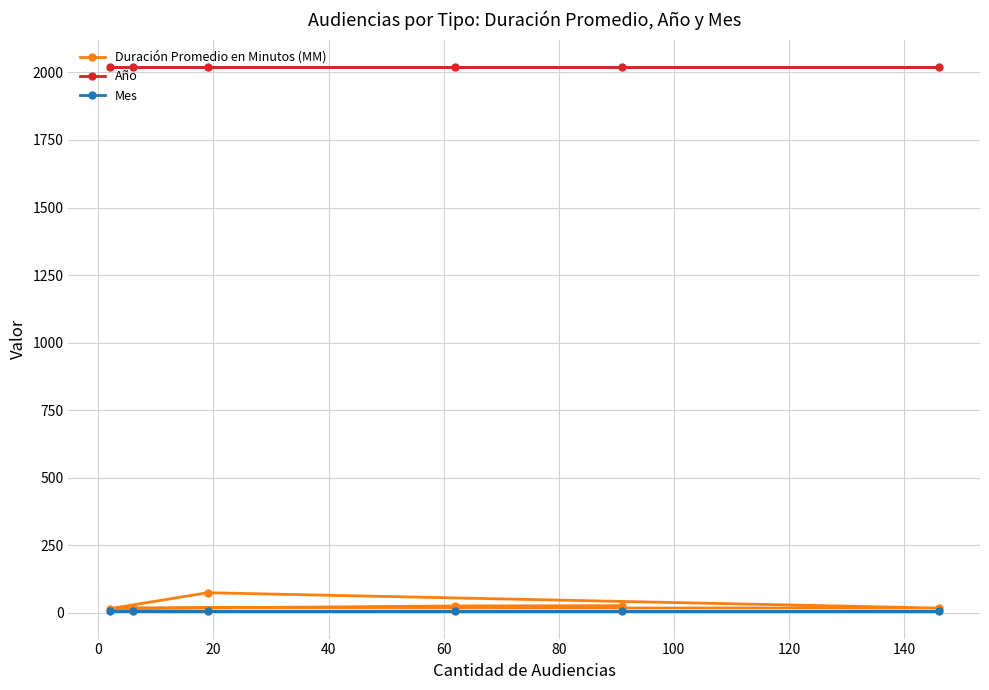

What is the value of the Año point at the 2nd from the left?

2021